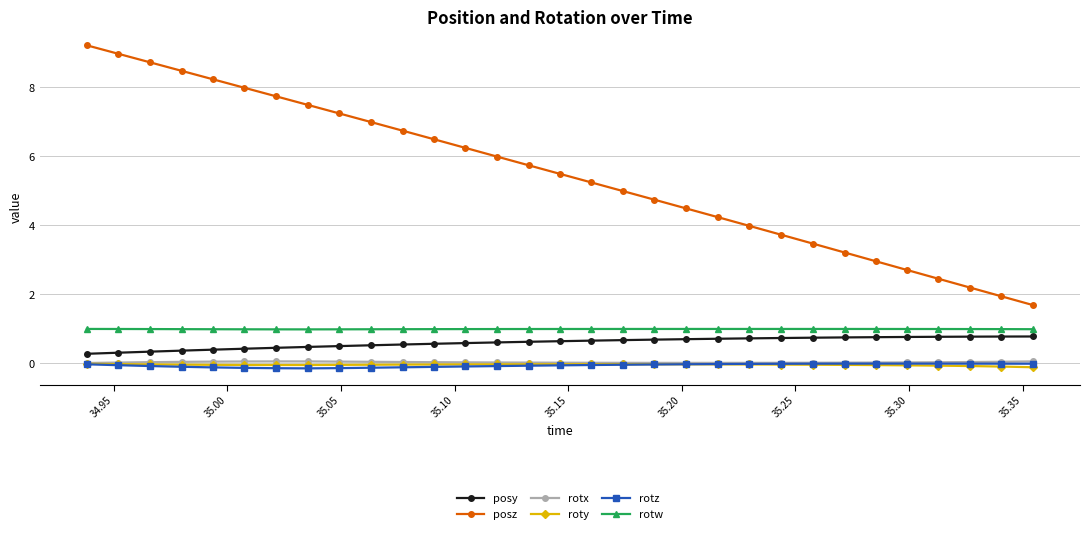

What are all the series names shown in the legend?

posy, posz, rotx, roty, rotz, rotw